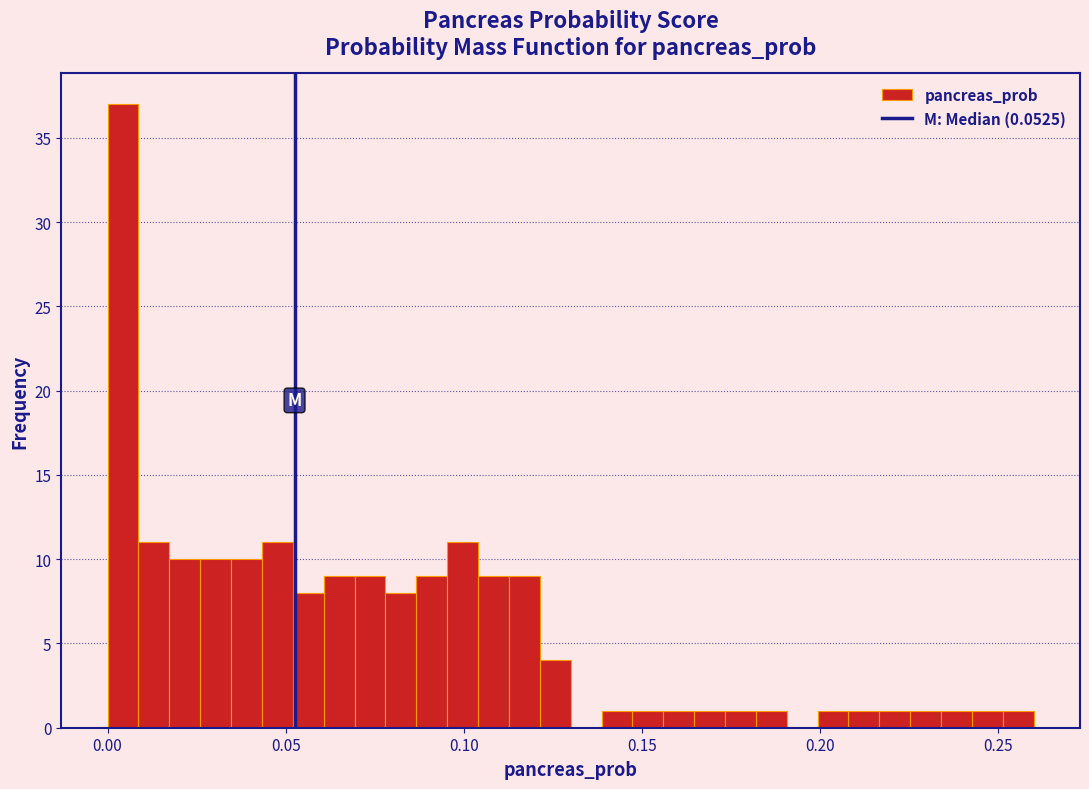

Around what value on the x-axis is the tallest bar? Give the approximate position of its centre, as read against the axis.

0.005